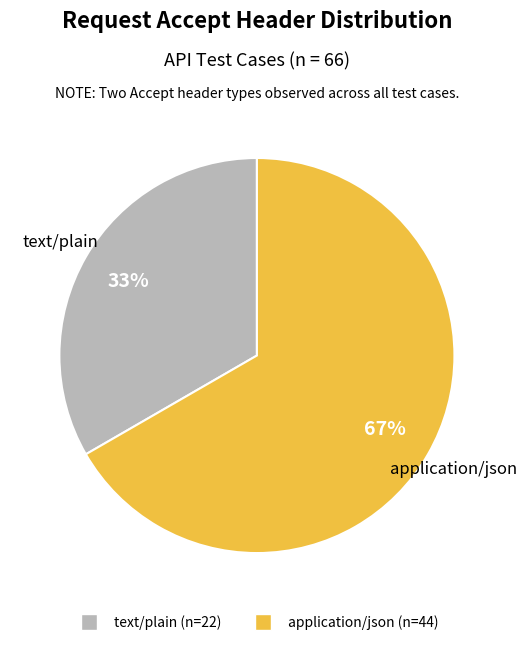

Which category has the biggest portion of the pie?

application/json